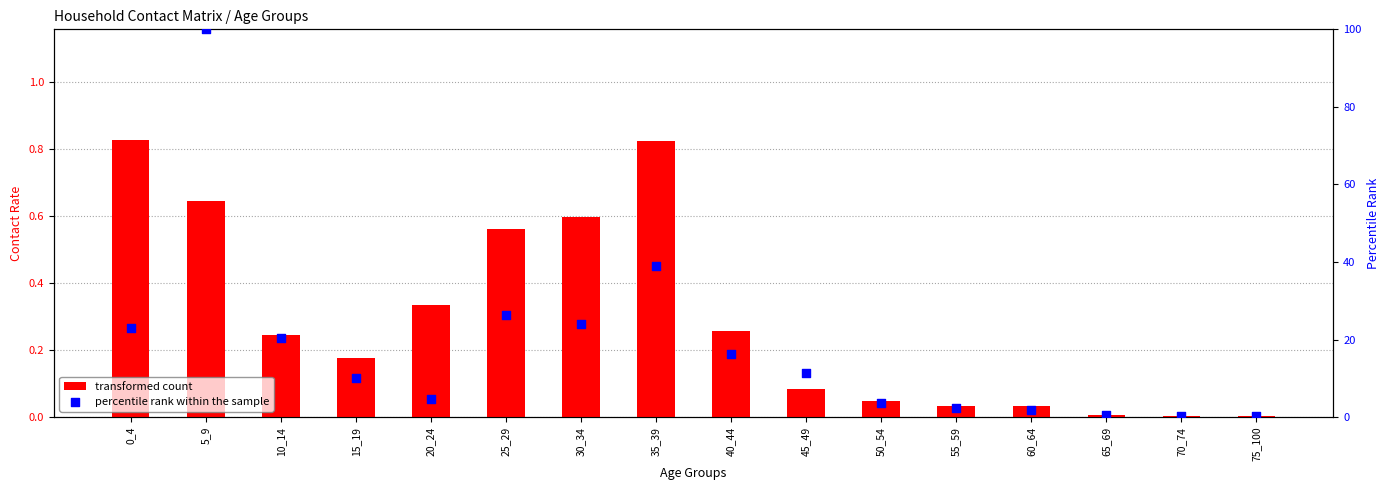

What are all the series names shown in the legend?

transformed count, percentile rank within the sample